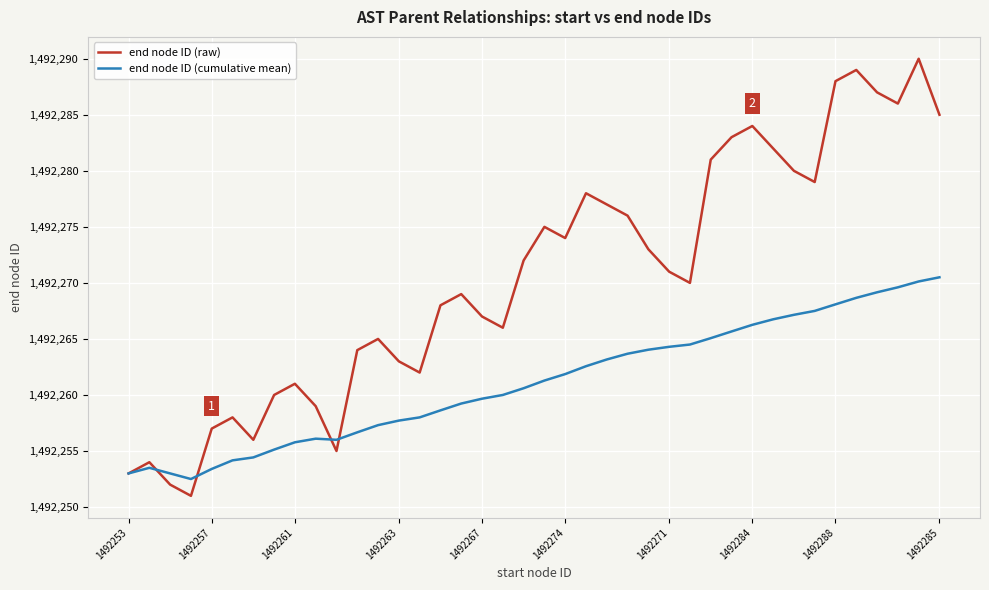

Which series has the widest spread of values?

end node ID (raw)